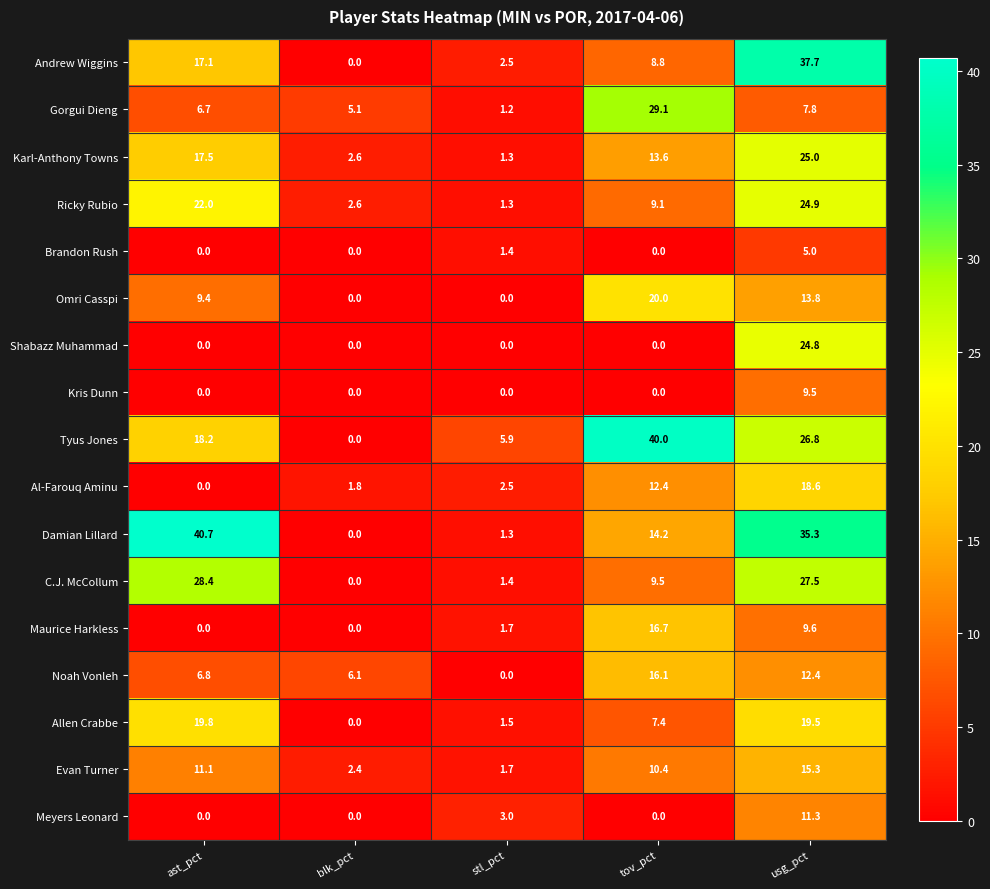

Is it true that Kris Dunn equals 9.5 at usg_pct?

True